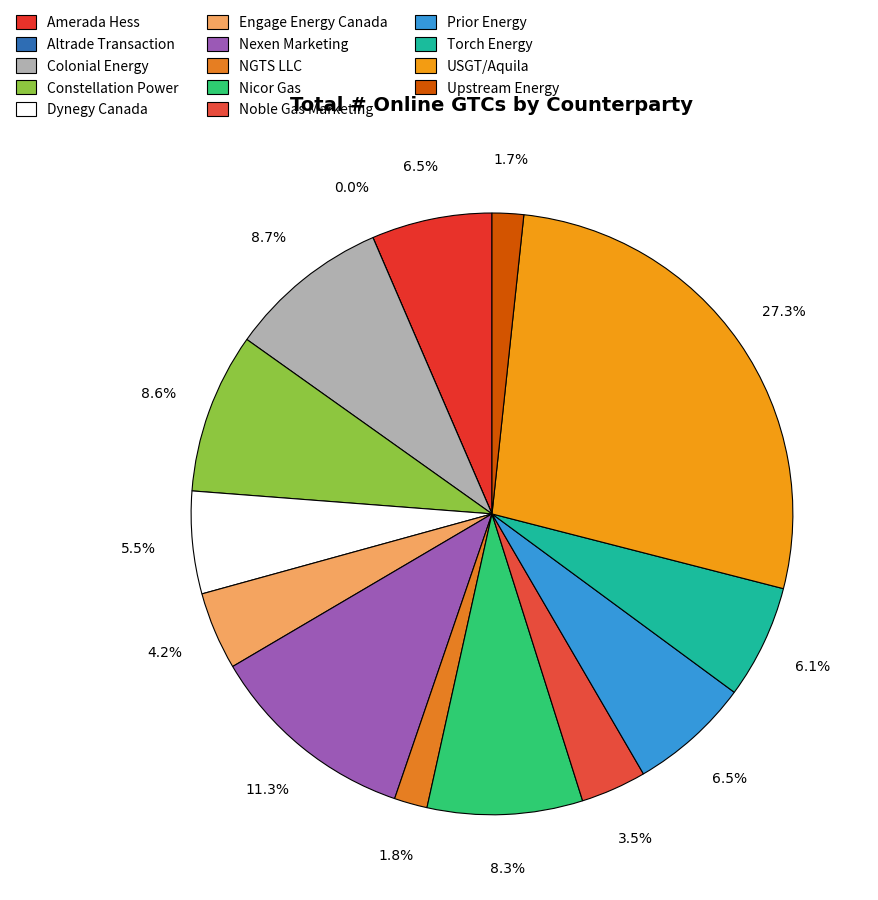

Do Amerada Hess and Prior Energy together represent more than half of the pie?

No